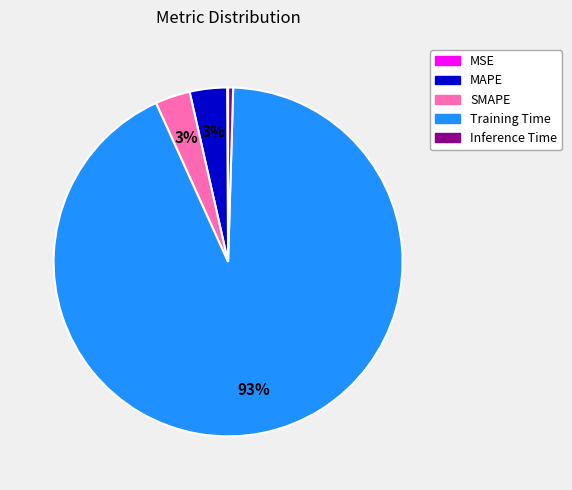

Which slice is the largest?

Training Time